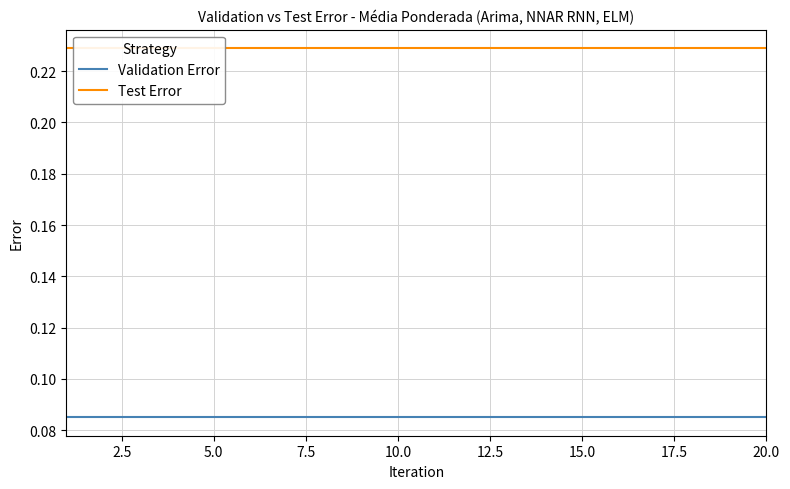

The Test Error series shows 0.2 at 20.0. True or false?

True